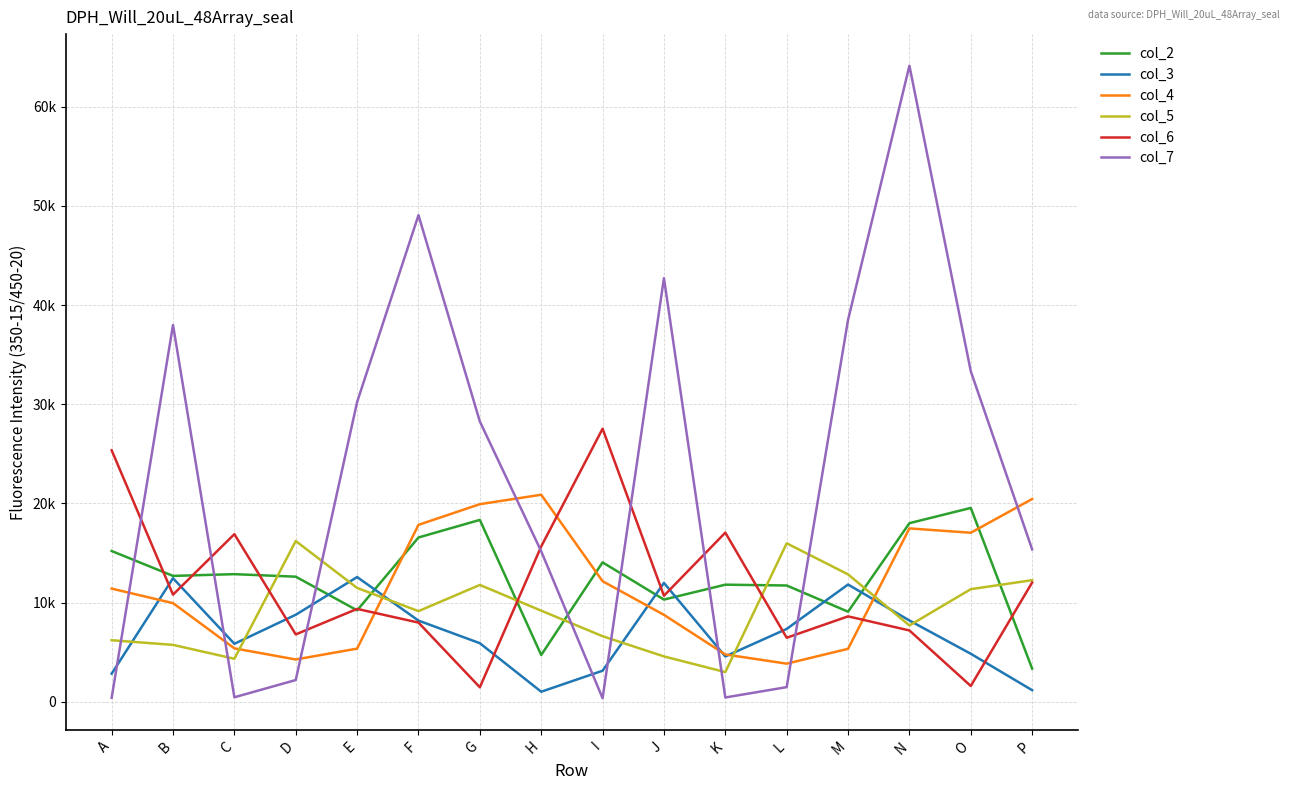

At how many categories does at least one series exceed 6007?

16